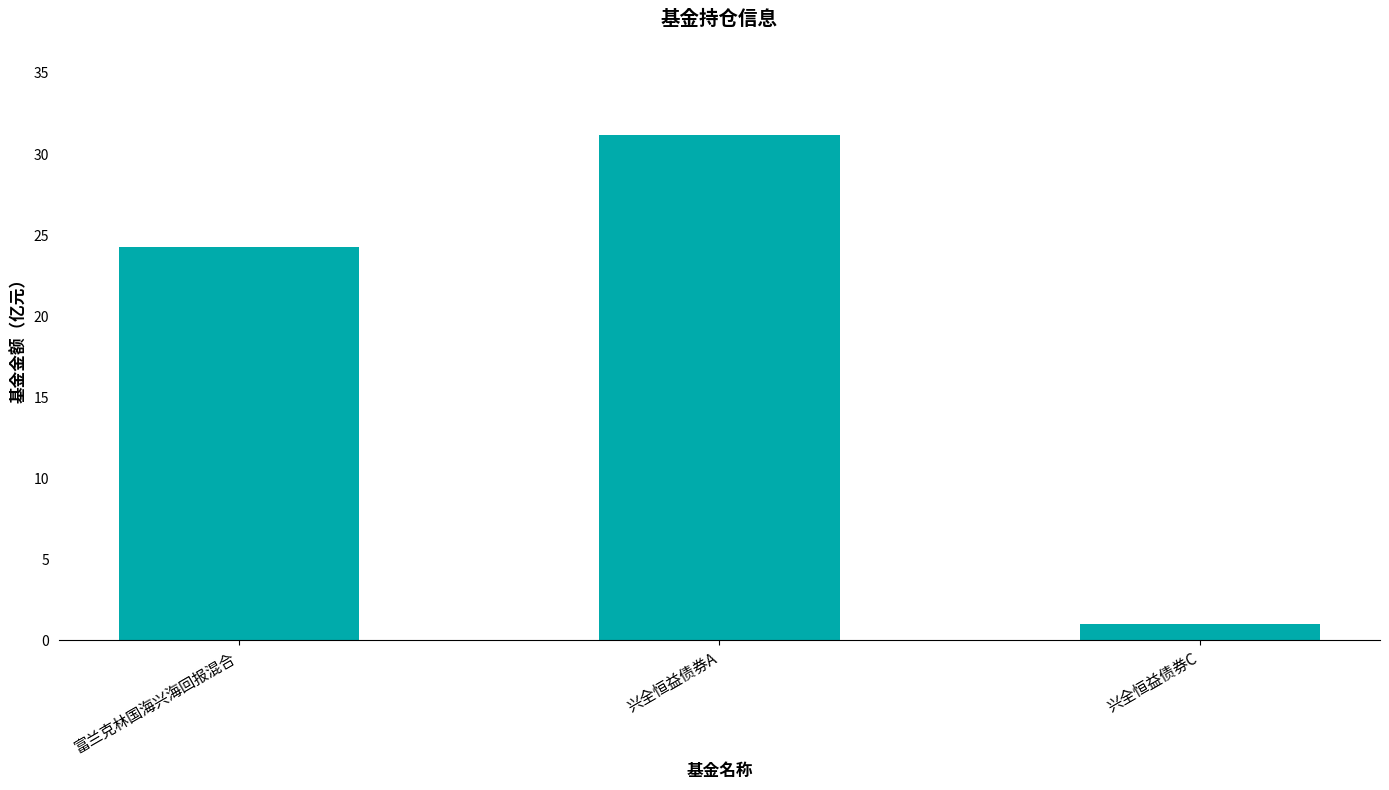

What is the greatest value displayed?

31.2